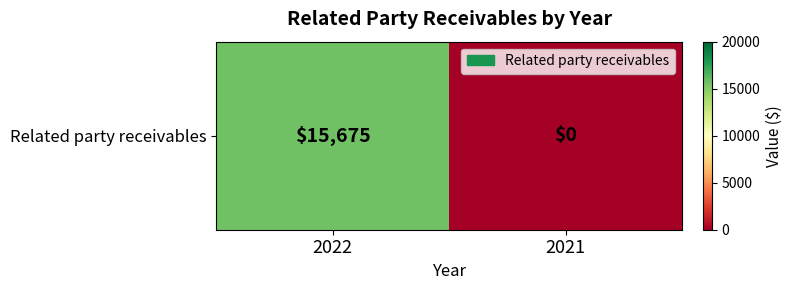

The chart shows a value of 0 at 2021. True or false?

True